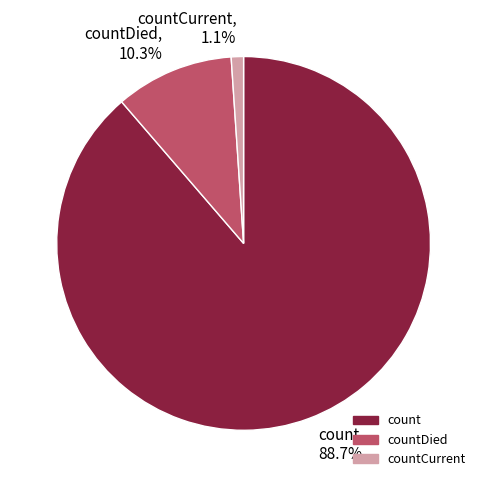

Which slice is the largest?

count